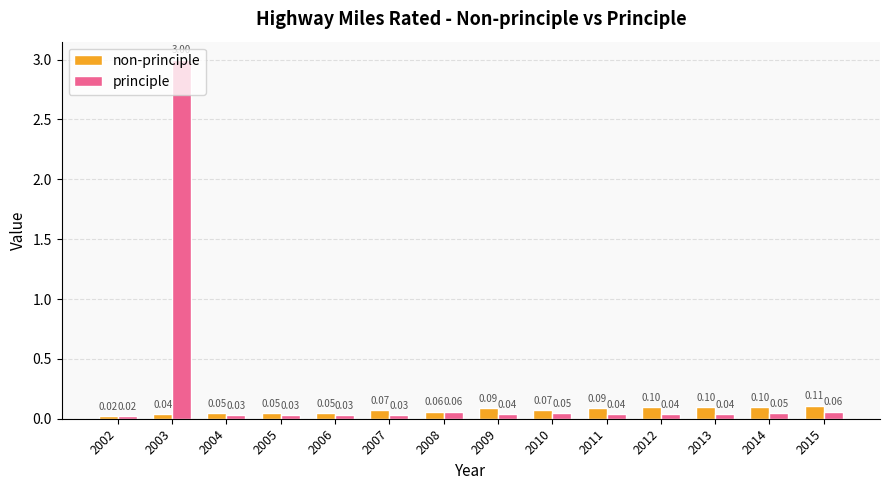

Rank the series at 2015 from lowest to highest value.

principle, non-principle